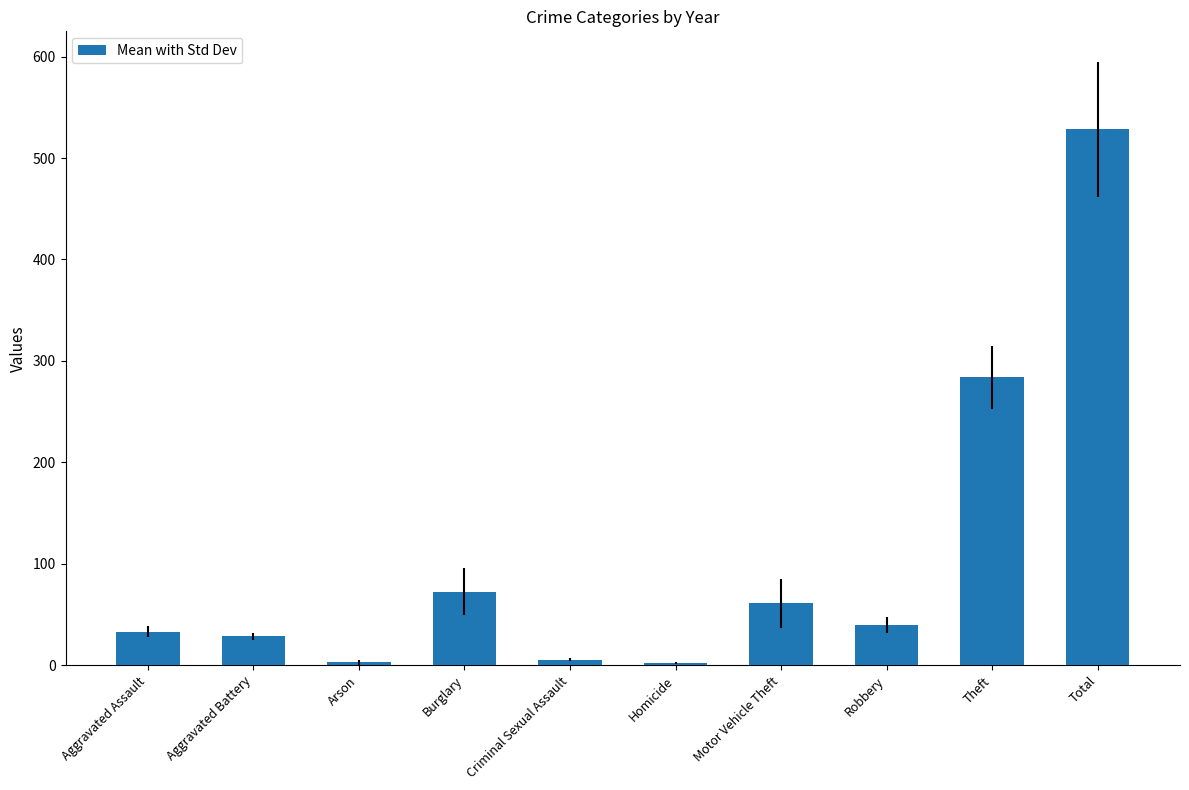

What is the smallest value displayed?

2.0